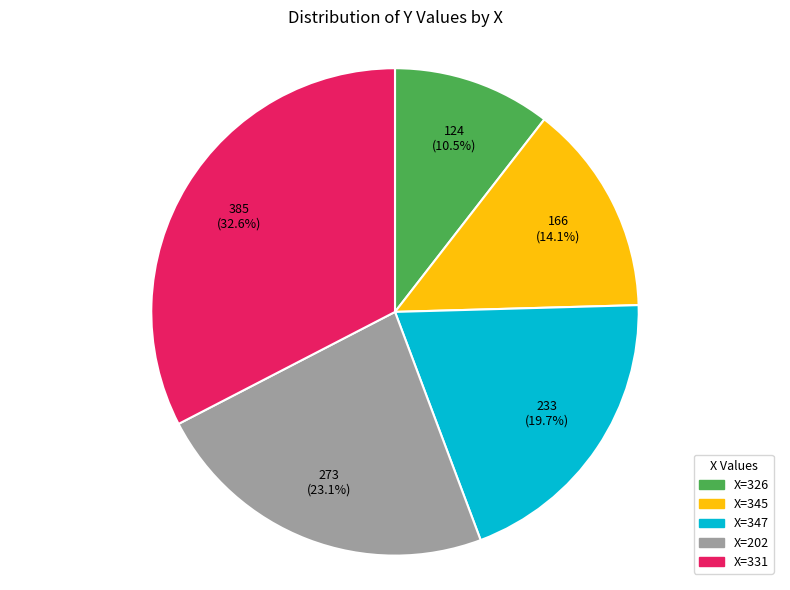

How many segments does this pie chart have?

5